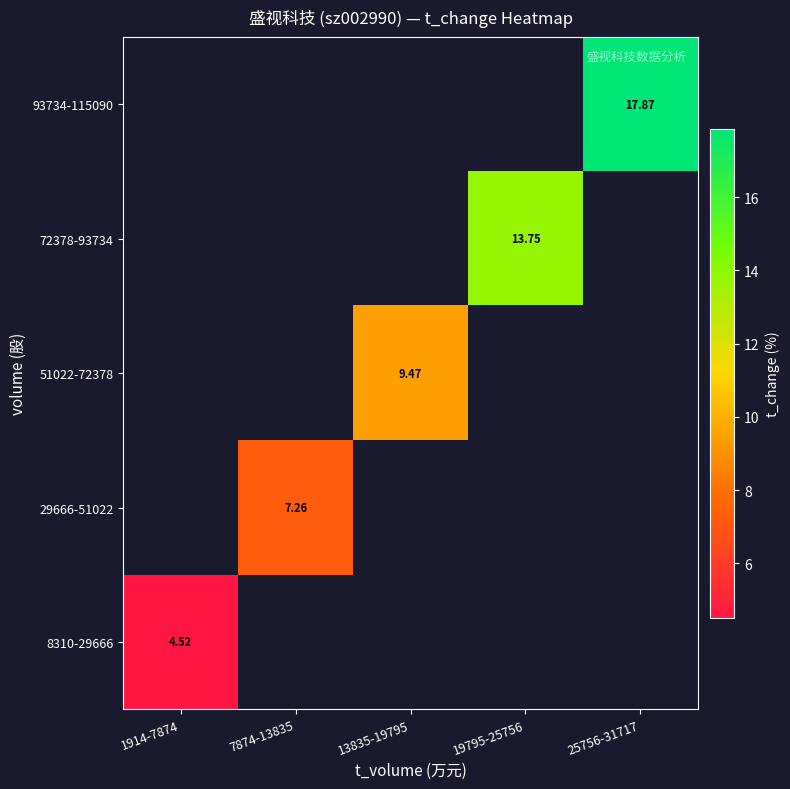

The value of 8310-29666 at 1914-7874 is 4.5. True or false?

True